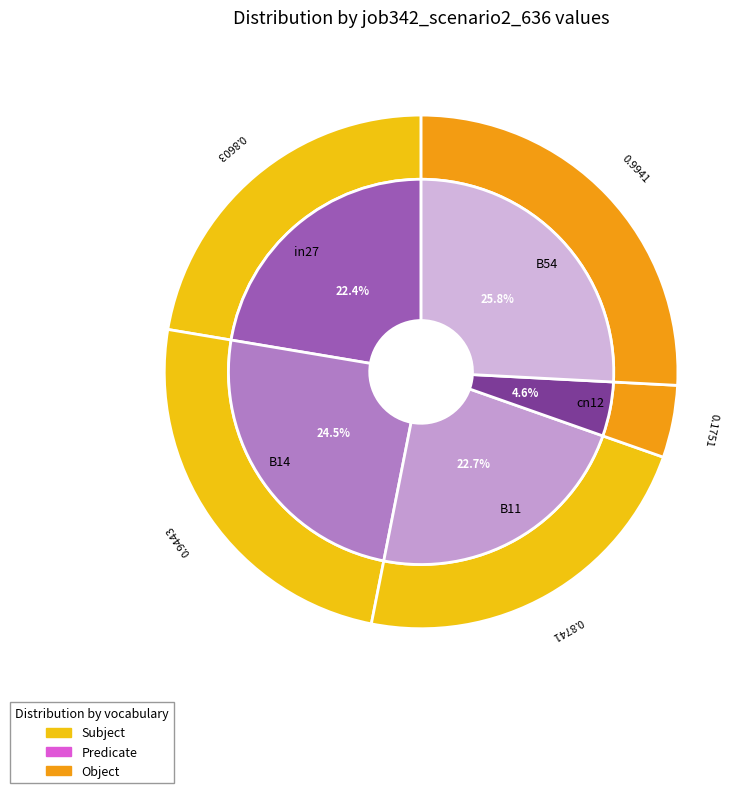

The in27 slice represents 22% of the pie. True or false?

True